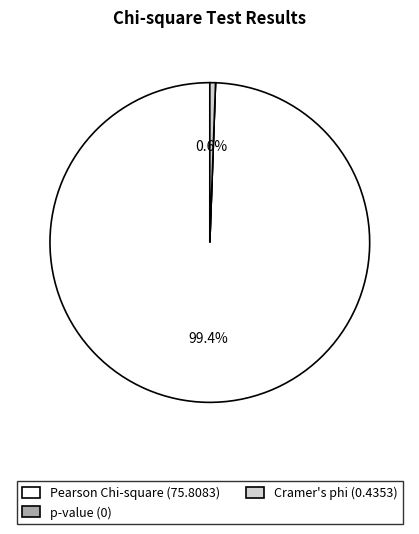

Is there a majority slice in this chart?

Yes